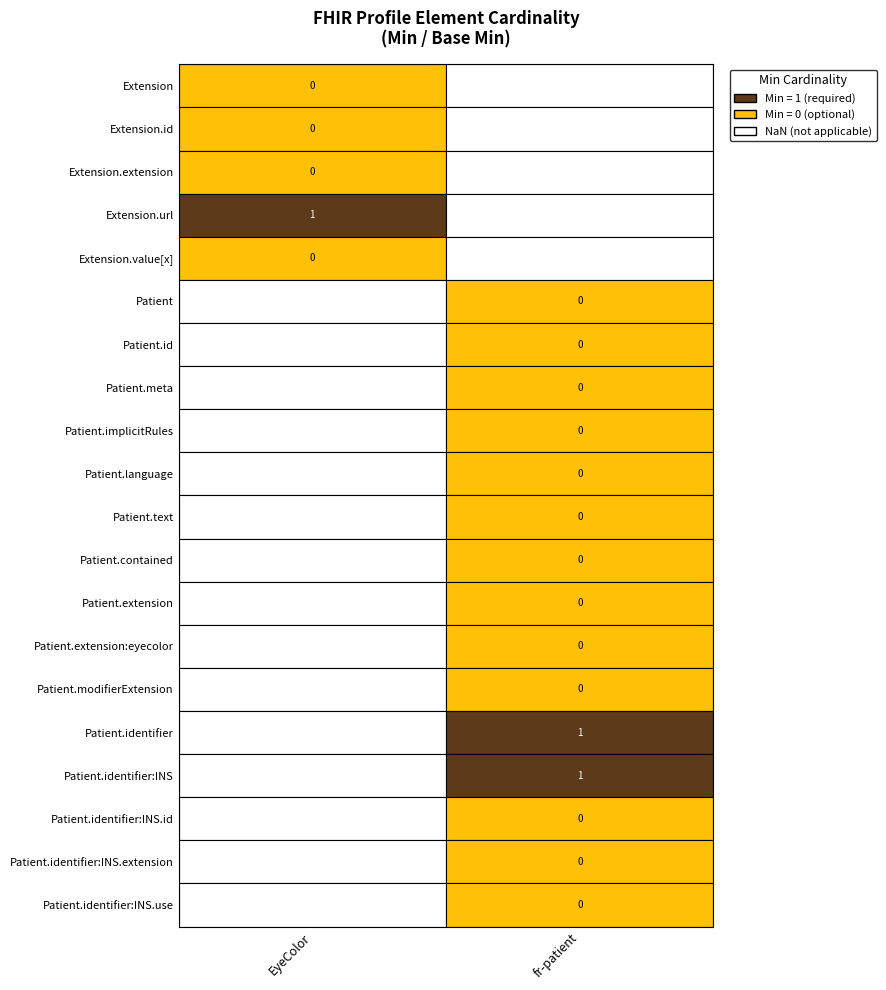

Is the value of EyeColor at 0 greater than the value of fr-patient at 0?

No